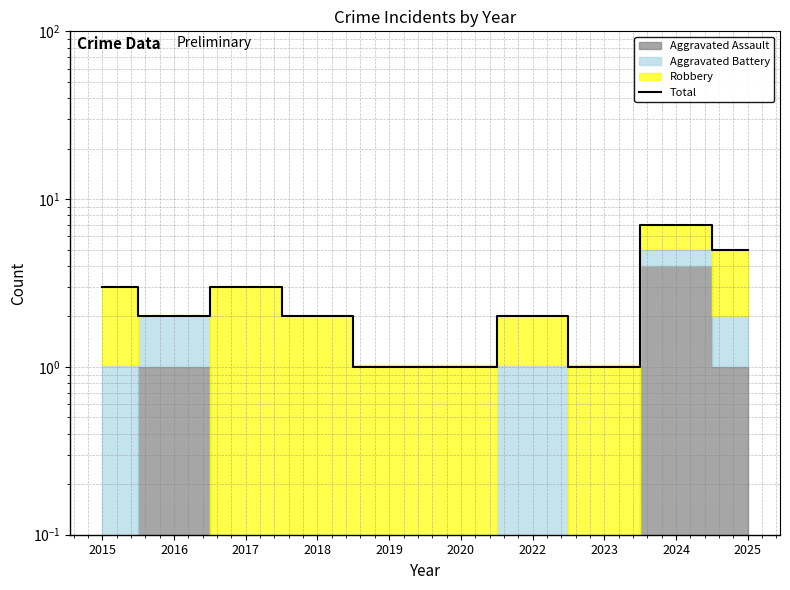

What is the difference between the second highest and second lowest values?

4